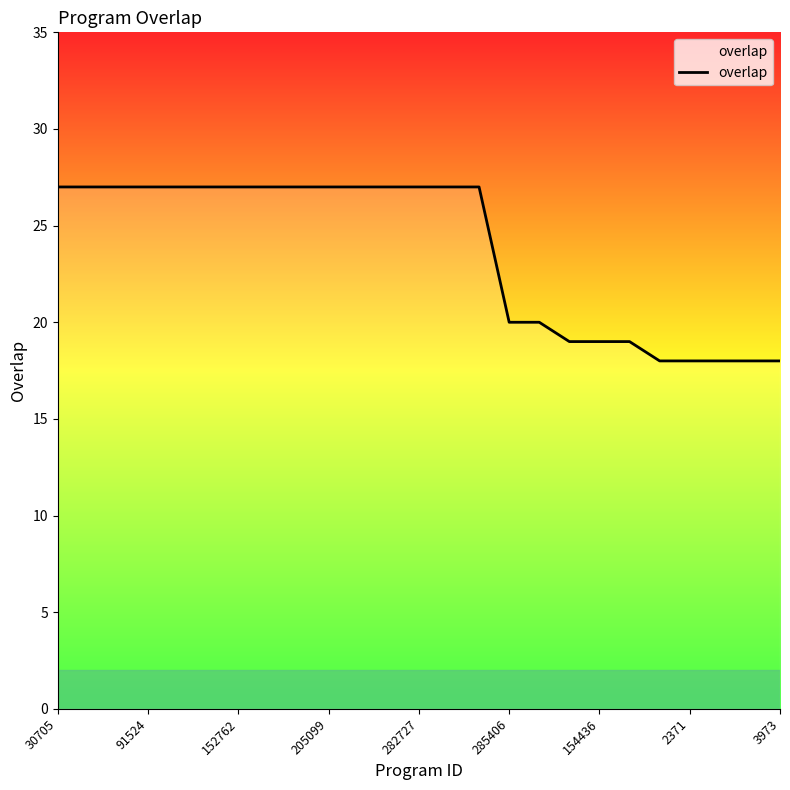

What is the difference between the maximum and minimum values?

9